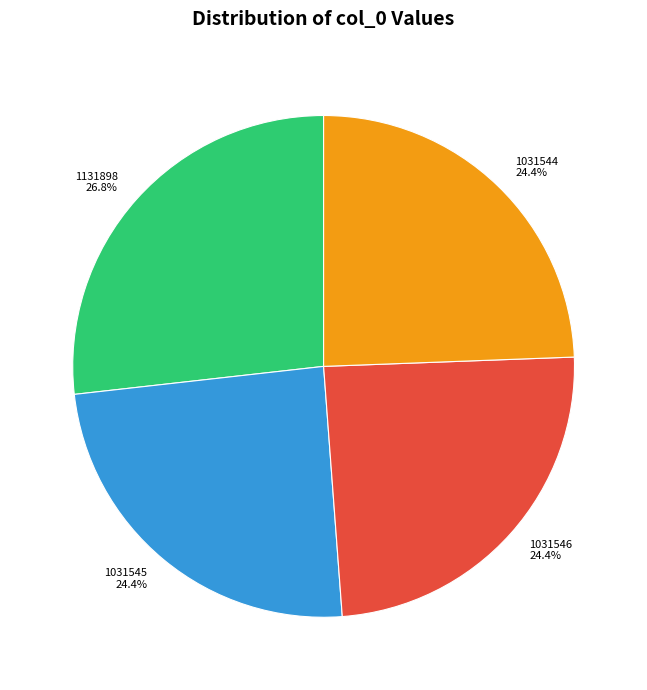

Does any single category account for the majority?

No